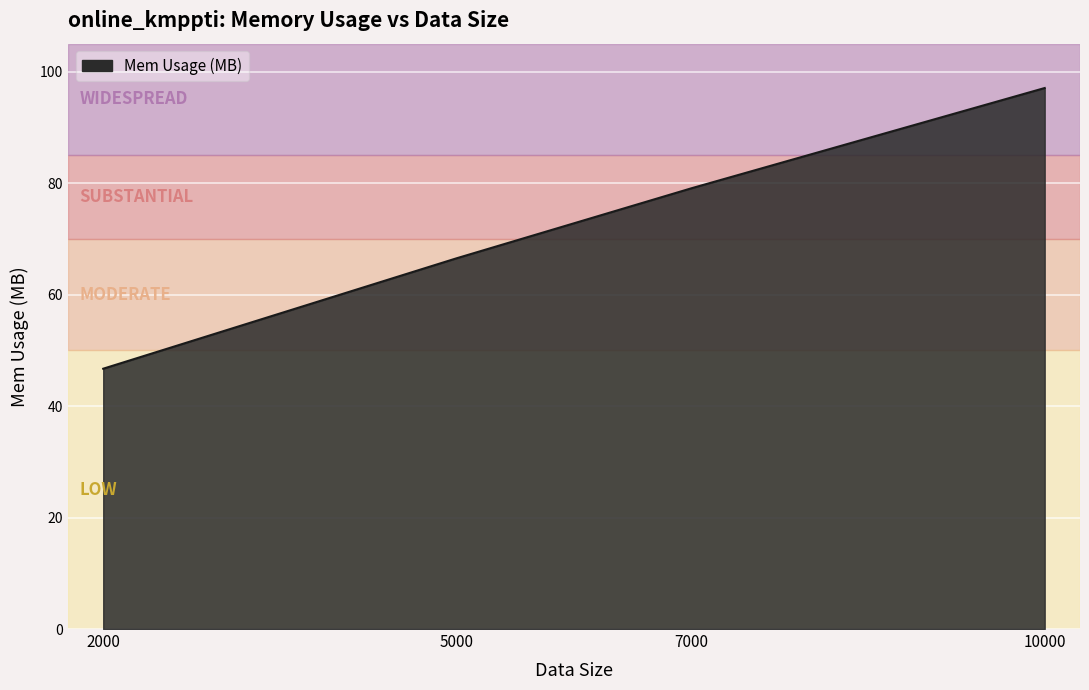

What is the difference between the maximum and minimum values?

50.3